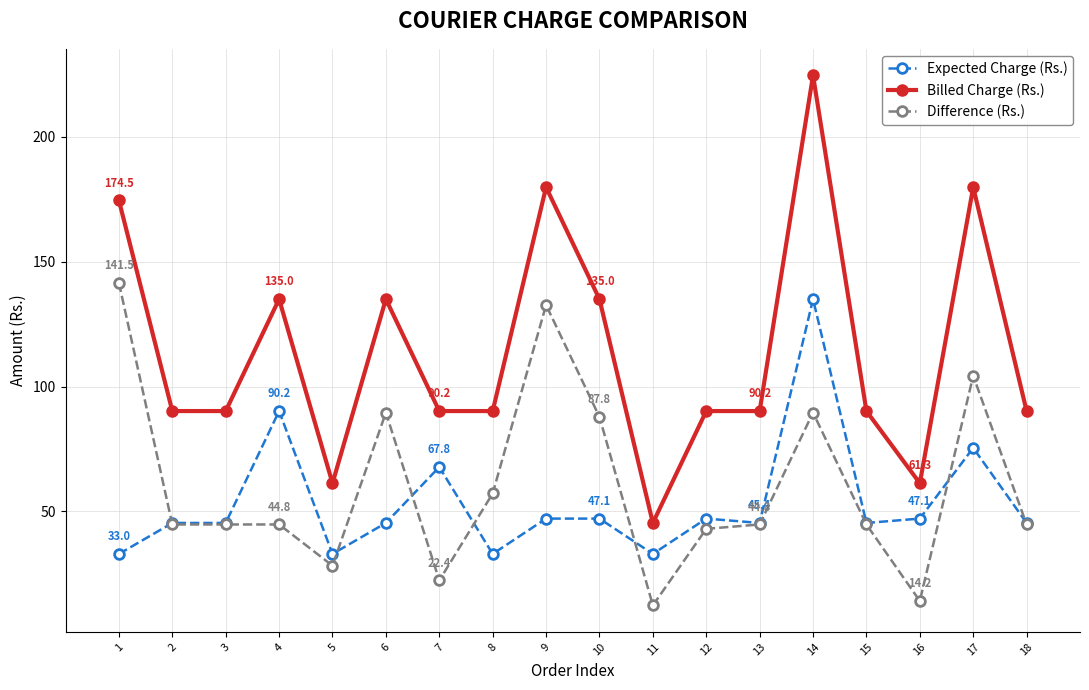

Is it true that Billed Charge (Rs.) equals 132.2 at 12?

False